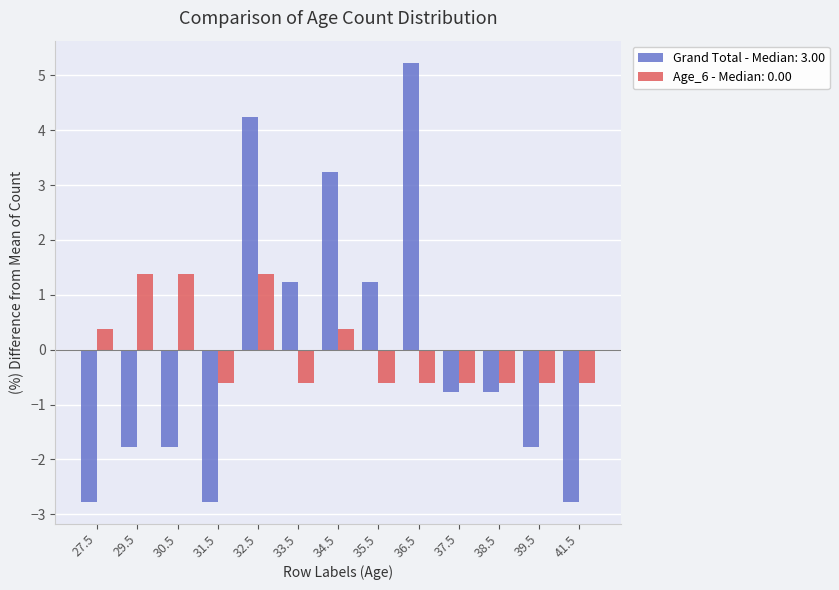

What is the total value across all series at 30.5?

-0.4